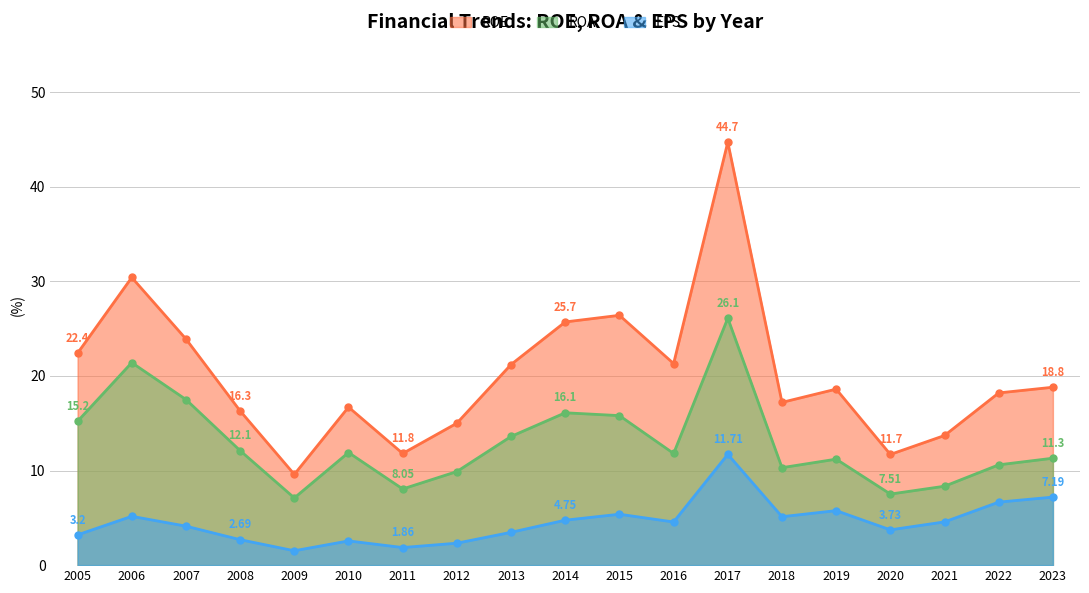

True or false: ROA has more than 0 interior local peaks.

True